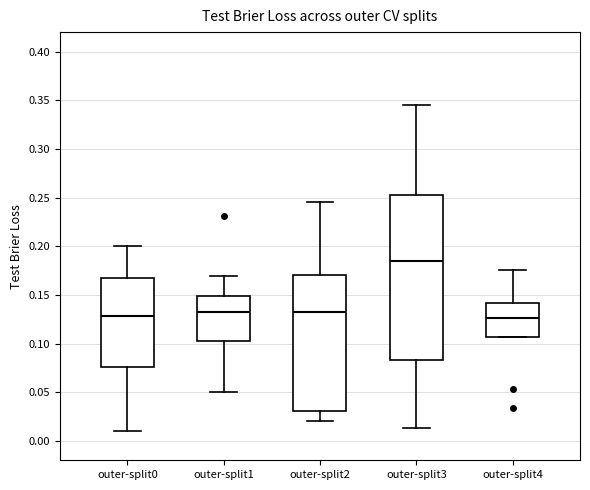

Reading left to right, transcribe this box plot: for each box, give where its median line is, the range the box spans, and where its two whiskers end, as read against the y-axis. The values are not printed on the chart, so give them approximately, as read against the axis.

outer-split0: median 0.130, box 0.075 to 0.170, whiskers 0.010 to 0.200
outer-split1: median 0.135, box 0.105 to 0.150, whiskers 0.050 to 0.170
outer-split2: median 0.130, box 0.030 to 0.170, whiskers 0.020 to 0.245
outer-split3: median 0.185, box 0.085 to 0.250, whiskers 0.015 to 0.345
outer-split4: median 0.125, box 0.105 to 0.140, whiskers 0.105 to 0.175